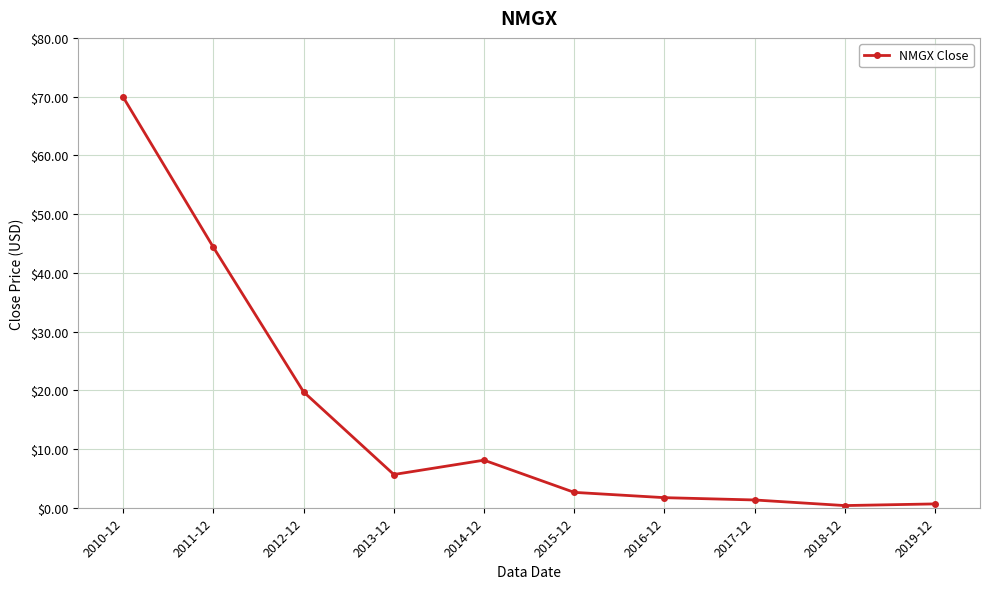

What is the ratio of the value at 2015-12 to the value at 2014-12?

0.3